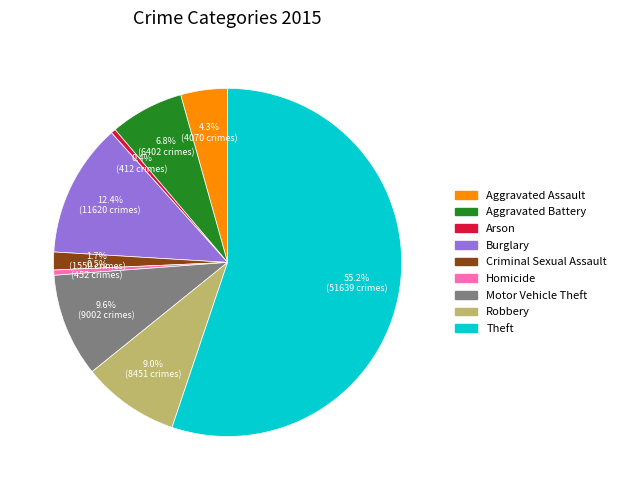

How many slices are in this pie chart?

9